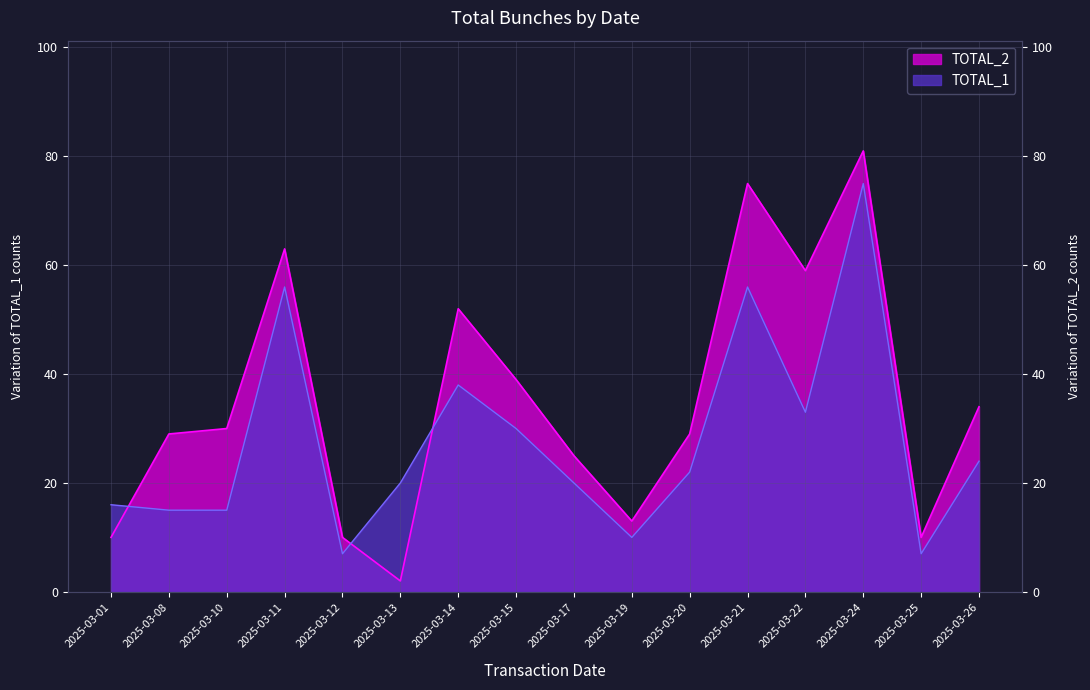

What are all the series names shown in the legend?

TOTAL_1, TOTAL_2